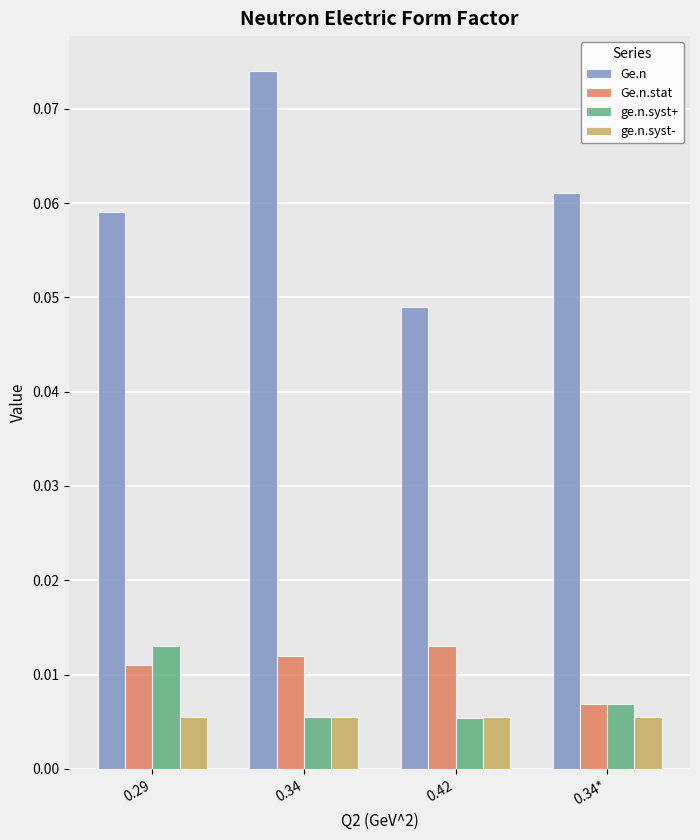

At which category is the sum across all series the highest?

0.34